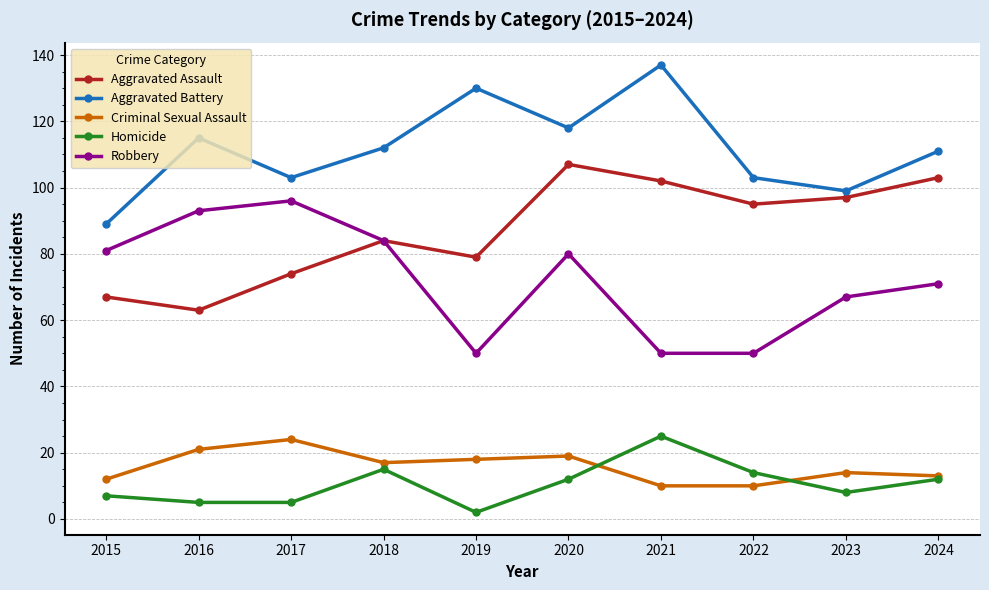

Is the value of Homicide at 2021 greater than the value of Robbery at 2023?

No